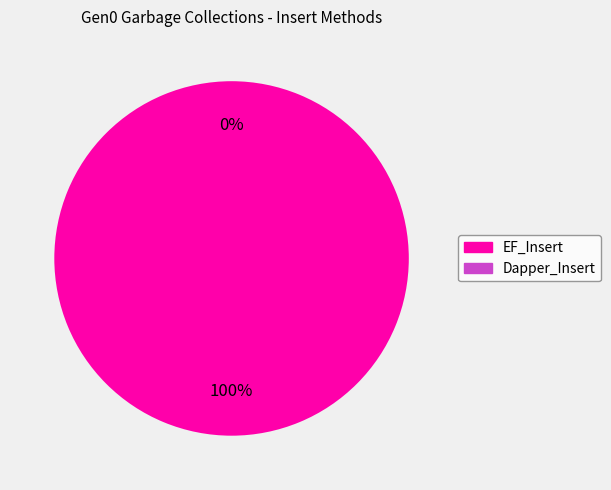

Is there a majority slice in this chart?

Yes